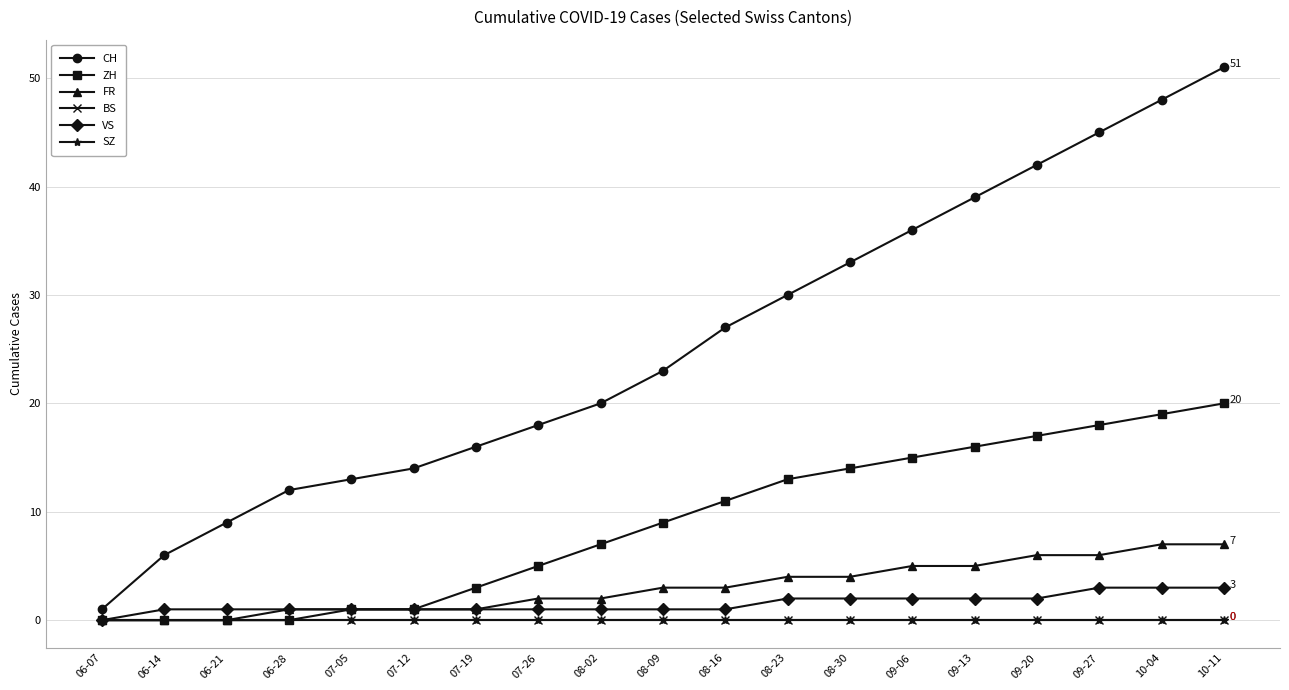

True or false: VS has more than 2 points higher than both neighbors.

False